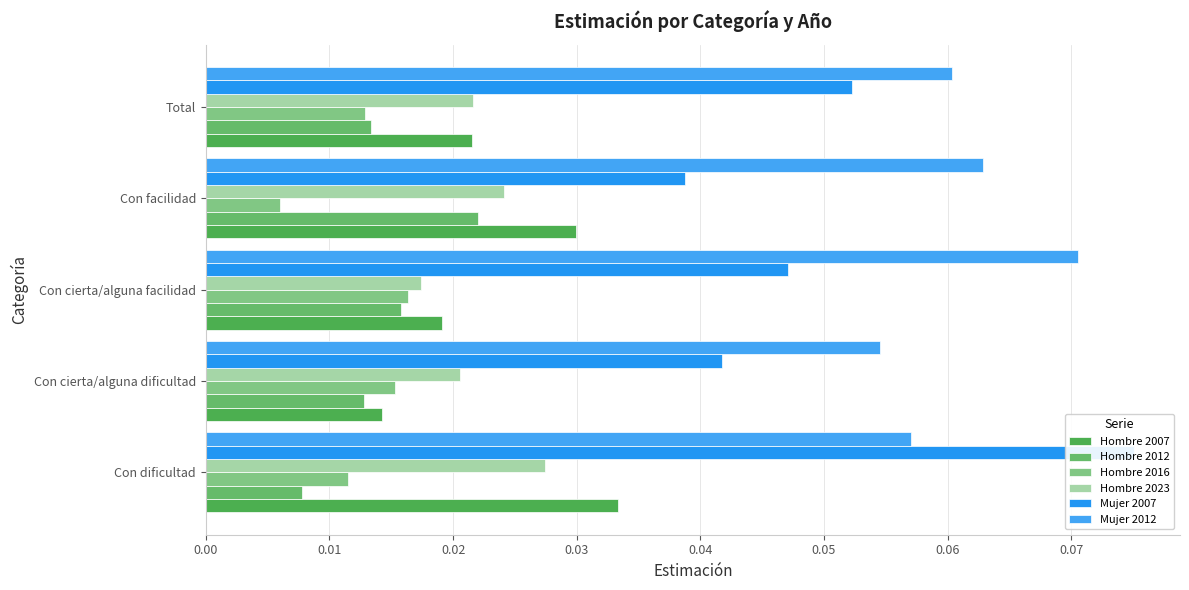

Which series changed the most between 0.00 and 0.02?

Mujer 2007